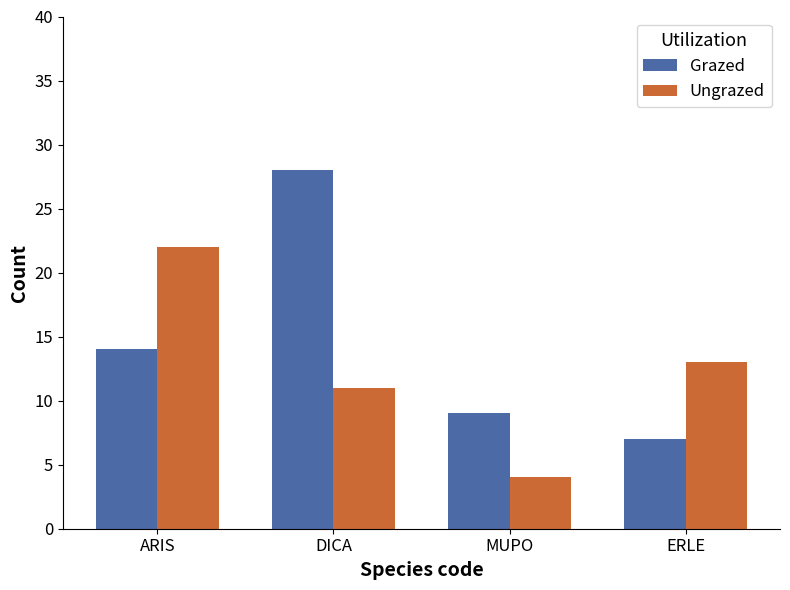

At which label is Grazed closest to 17?

ARIS